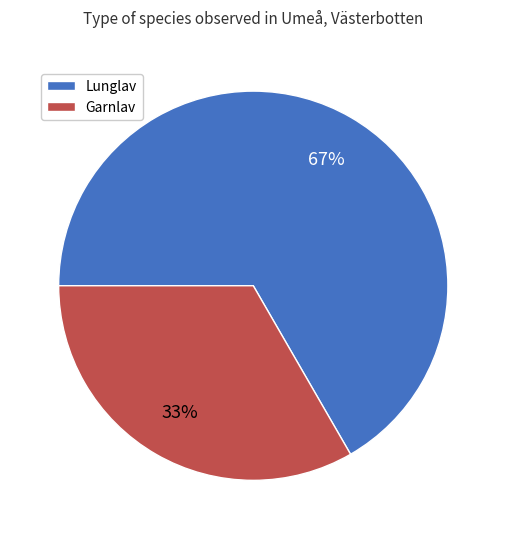

Combined, do Lunglav and Garnlav account for over 50%?

Yes